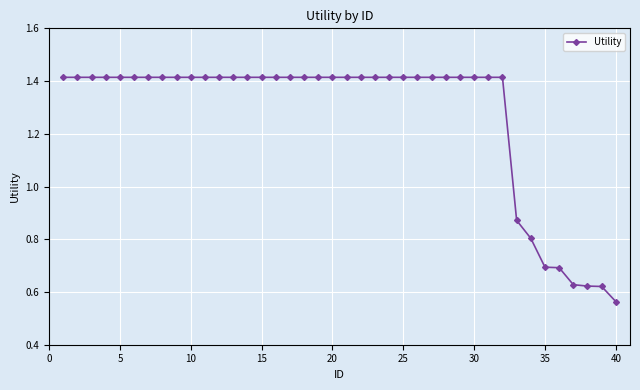

What is the sum of all values?

50.8